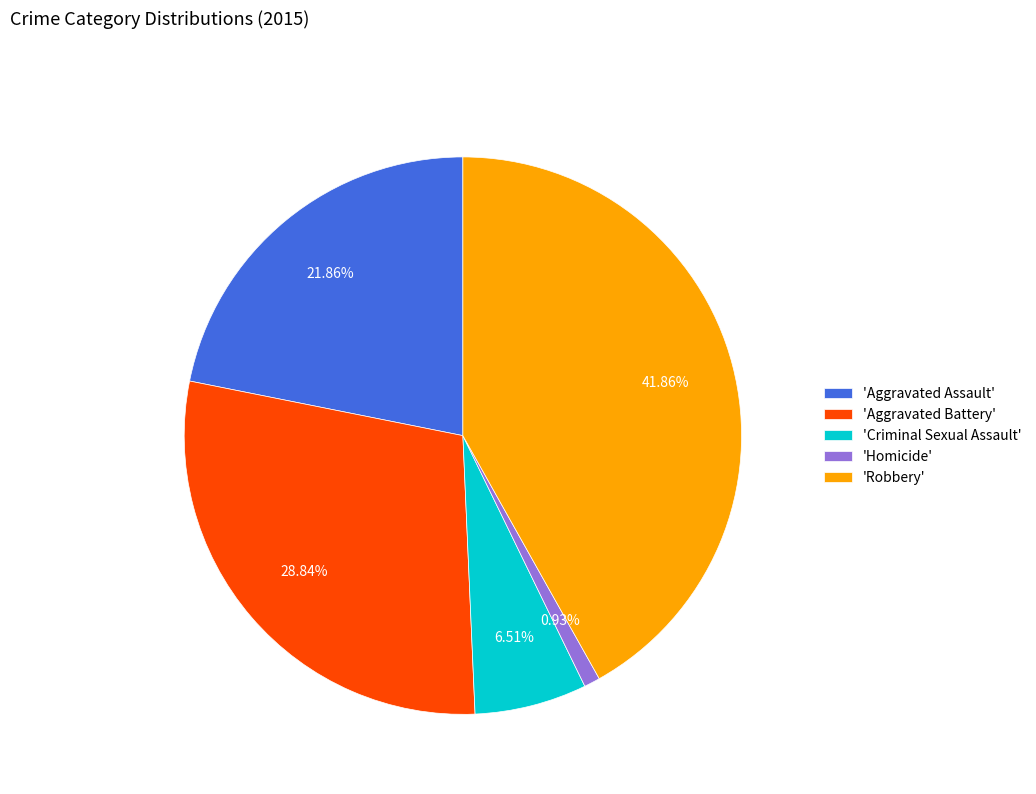

To the nearest percent, what is the average slice percentage?

20%